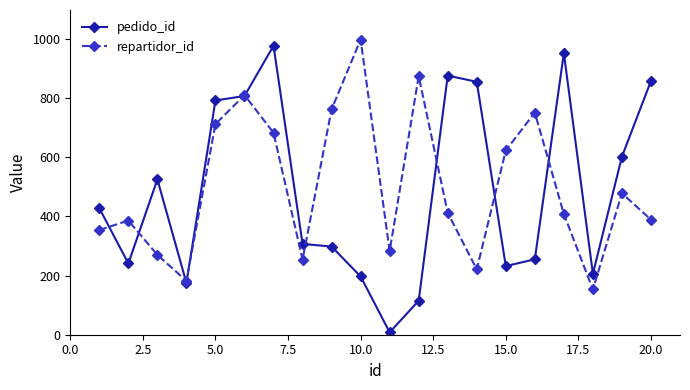

What is the greatest value displayed?

998